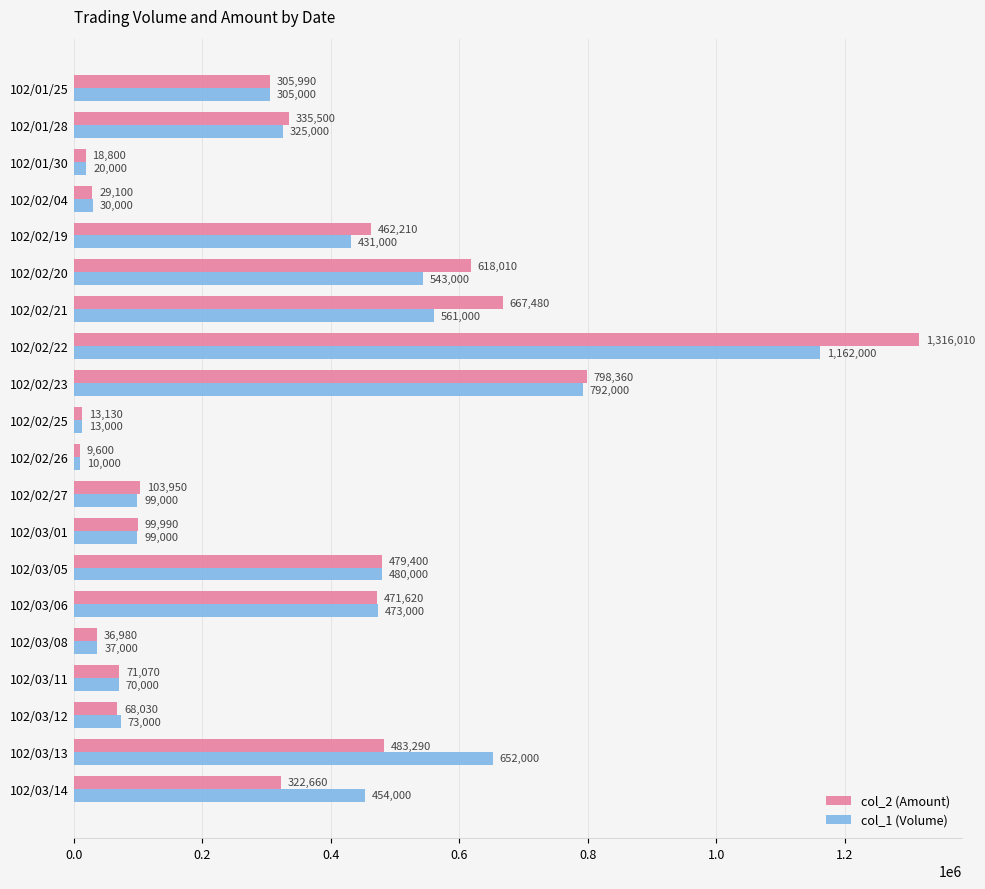

How many values in the col_2 (Amount) series are below 322660?

10